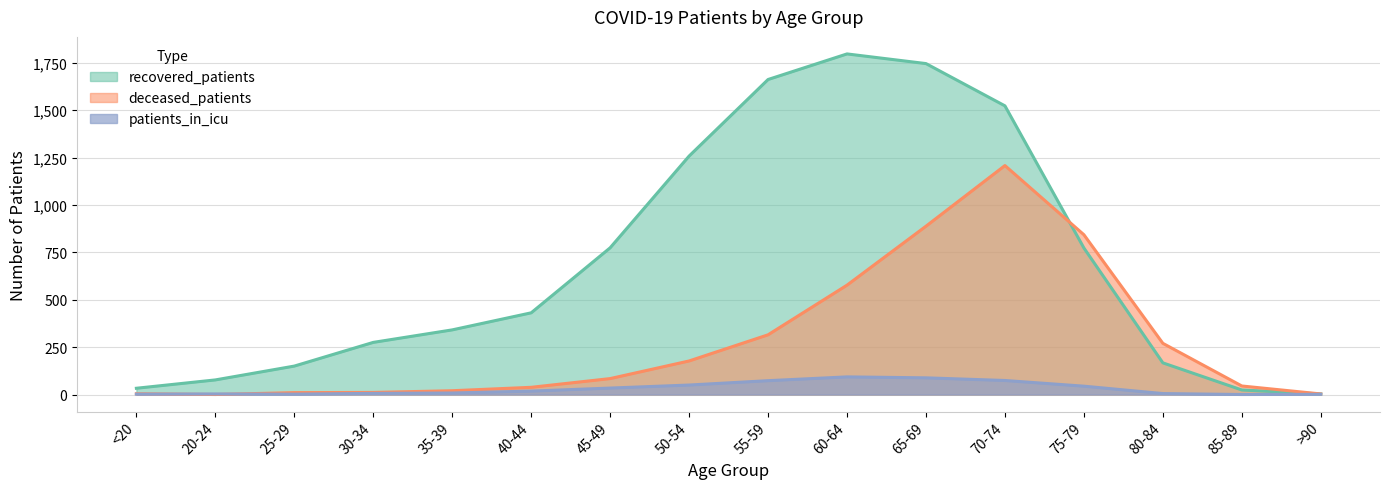

Which series ends up on top after the final intersection of recovered_patients and deceased_patients?

deceased_patients